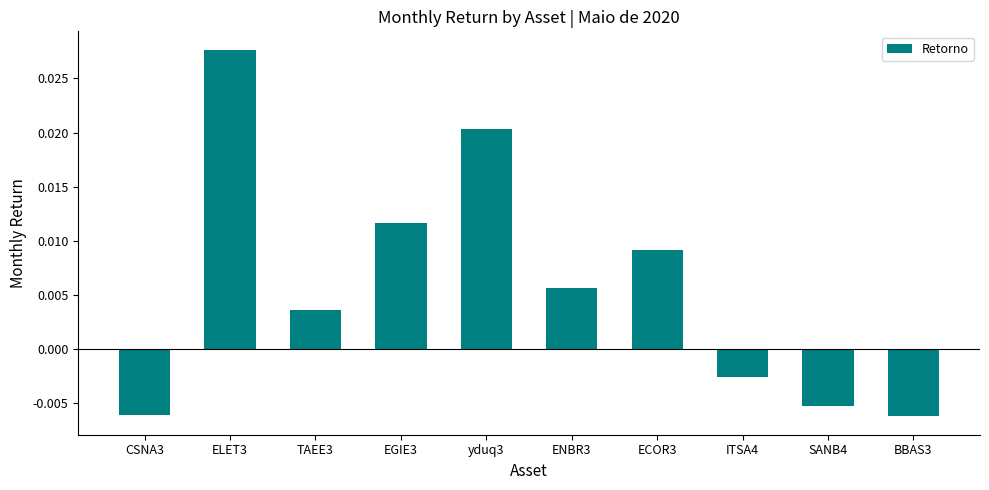

At which category does the chart reach its peak across all series?

ELET3